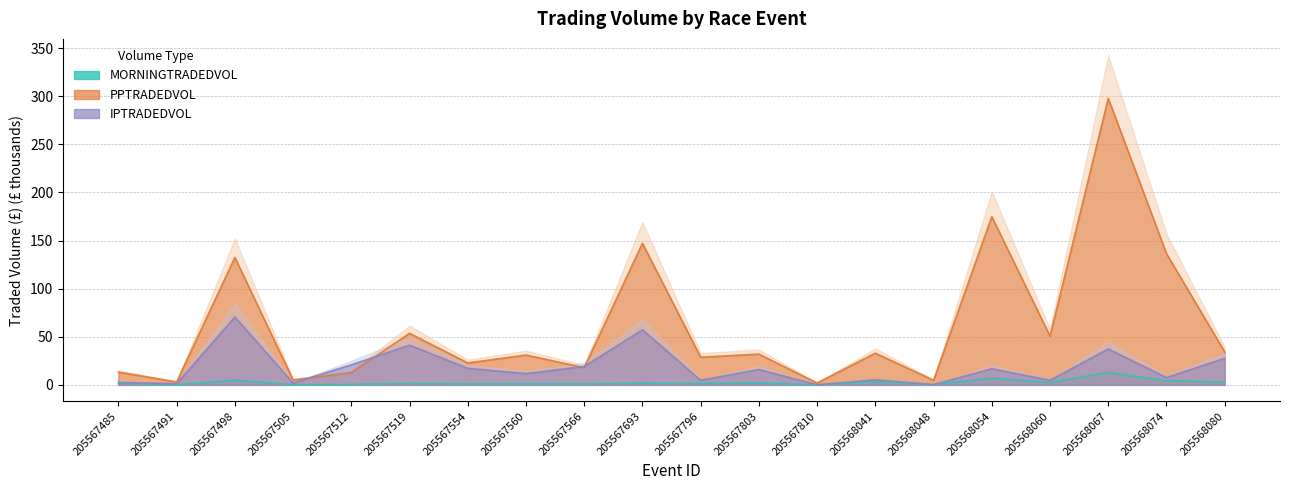

Reading left to right, transcribe all the data shown in this chart.

MORNINGTRADEDVOL: 205567485=1.5	205567491=0.1	205567498=4.7	205567505=0.1	205567512=0.4	205567519=1.5	205567554=0.9	205567560=1.1	205567566=0.9	205567693=1.8	205567796=1.3	205567803=1.9	205567810=0.1	205568041=3.4	205568048=0.2	205568054=6.9	205568060=2.5	205568067=12.6	205568074=4.3	205568080=2.7
PPTRADEDVOL: 205567485=13.2	205567491=3.0	205567498=132.4	205567505=5.1	205567512=12.6	205567519=53.6	205567554=22.8	205567560=31.0	205567566=17.9	205567693=147.1	205567796=28.7	205567803=31.9	205567810=1.9	205568041=32.9	205568048=4.7	205568054=174.8	205568060=50.6	205568067=297.9	205568074=136.4	205568080=34.3
IPTRADEDVOL: 205567485=2.5	205567491=1.2	205567498=70.5	205567505=1.9	205567512=20.8	205567519=41.3	205567554=17.2	205567560=11.7	205567566=19.1	205567693=57.2	205567796=4.8	205567803=15.9	205567810=0.1	205568041=5.3	205568048=0.3	205568054=16.8	205568060=4.7	205568067=37.4	205568074=7.6	205568080=27.6